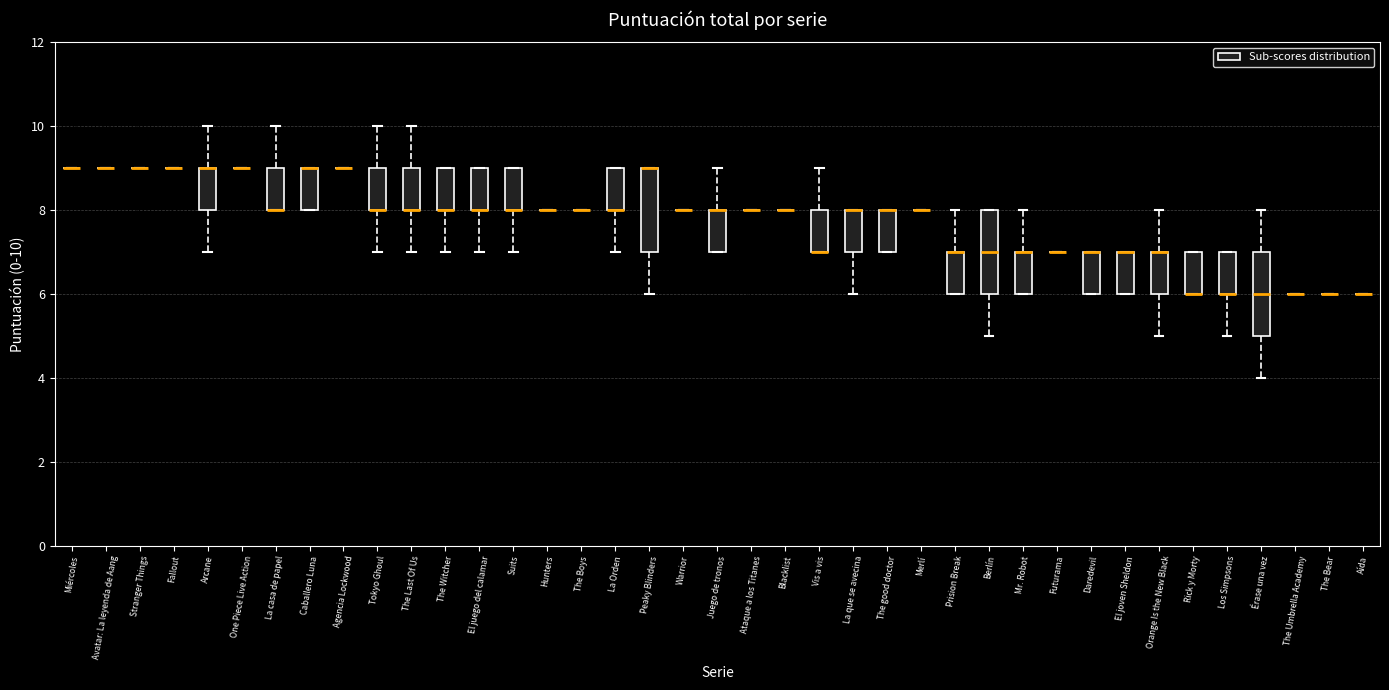

Reading left to right, read every box against the y-axis: the position of its median line, the range the box covers, and the ends of its whiskers. The values are not printed on the chart, so give them approximately, as read against the axis.

Miércoles: box collapsed to a line at 9, whiskers 9 to 9
Avatar: La leyenda de Aang: box collapsed to a line at 9, whiskers 9 to 9
Stranger Things: box collapsed to a line at 9, whiskers 9 to 9
Fallout: box collapsed to a line at 9, whiskers 9 to 9
Arcane: median 9 (drawn on the box's upper edge), box 8 to 9, whiskers 7 to 10
One Piece Live Action: box collapsed to a line at 9, whiskers 9 to 9
La casa de papel: median 8 (drawn on the box's lower edge), box 8 to 9, whiskers 8 to 10
Caballero Luna: median 9 (drawn on the box's upper edge), box 8 to 9, whiskers 8 to 9
Agencia Lockwood: box collapsed to a line at 9, whiskers 9 to 9
Tokyo Ghoul: median 8 (drawn on the box's lower edge), box 8 to 9, whiskers 7 to 10
The Last Of Us: median 8 (drawn on the box's lower edge), box 8 to 9, whiskers 7 to 10
The Witcher: median 8 (drawn on the box's lower edge), box 8 to 9, whiskers 7 to 9
El juego del calamar: median 8 (drawn on the box's lower edge), box 8 to 9, whiskers 7 to 9
Suits: median 8 (drawn on the box's lower edge), box 8 to 9, whiskers 7 to 9
Hunters: box collapsed to a line at 8, whiskers 8 to 8
The Boys: box collapsed to a line at 8, whiskers 8 to 8
La Orden: median 8 (drawn on the box's lower edge), box 8 to 9, whiskers 7 to 9
Peaky Blinders: median 9 (drawn on the box's upper edge), box 7 to 9, whiskers 6 to 9
Warrior: box collapsed to a line at 8, whiskers 8 to 8
Juego de tronos: median 8 (drawn on the box's upper edge), box 7 to 8, whiskers 7 to 9
Ataque a los Titanes: box collapsed to a line at 8, whiskers 8 to 8
Blacklist: box collapsed to a line at 8, whiskers 8 to 8
Vis a vis: median 7 (drawn on the box's lower edge), box 7 to 8, whiskers 7 to 9
La que se avecina: median 8 (drawn on the box's upper edge), box 7 to 8, whiskers 6 to 8
The good doctor: median 8 (drawn on the box's upper edge), box 7 to 8, whiskers 7 to 8
Merlí: box collapsed to a line at 8, whiskers 8 to 8
Prision Break: median 7 (drawn on the box's upper edge), box 6 to 7, whiskers 6 to 8
Berlín: median 7, box 6 to 8, whiskers 5 to 8
Mr. Robot: median 7 (drawn on the box's upper edge), box 6 to 7, whiskers 6 to 8
Futurama: box collapsed to a line at 7, whiskers 7 to 7
Daredevil: median 7 (drawn on the box's upper edge), box 6 to 7, whiskers 6 to 7
El joven Sheldon: median 7 (drawn on the box's upper edge), box 6 to 7, whiskers 6 to 7
Orange Is the New Black: median 7 (drawn on the box's upper edge), box 6 to 7, whiskers 5 to 8
Rick y Morty: median 6 (drawn on the box's lower edge), box 6 to 7, whiskers 6 to 7
Los Simpsons: median 6 (drawn on the box's lower edge), box 6 to 7, whiskers 5 to 7
Érase una vez: median 6, box 5 to 7, whiskers 4 to 8
The Umbrella Academy: box collapsed to a line at 6, whiskers 6 to 6
The Bear: box collapsed to a line at 6, whiskers 6 to 6
Aída: box collapsed to a line at 6, whiskers 6 to 6